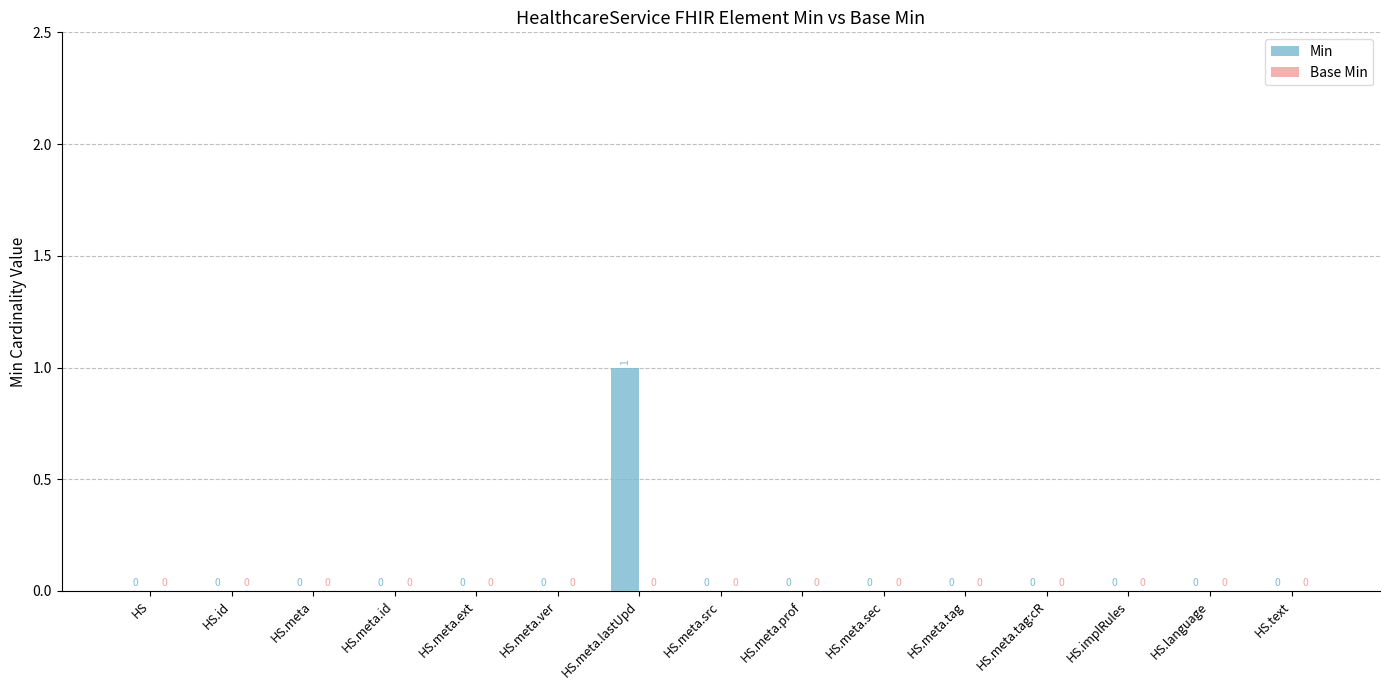

Reading left to right, transcribe all the data shown in this chart.

HS=0	HS.id=0	HS.meta=0	HS.meta.id=0	HS.meta.ext=0	HS.meta.ver=0	HS.meta.lastUpd=1	HS.meta.src=0	HS.meta.prof=0	HS.meta.sec=0	HS.meta.tag=0	HS.meta.tag:cR=0	HS.implRules=0	HS.language=0	HS.text=0